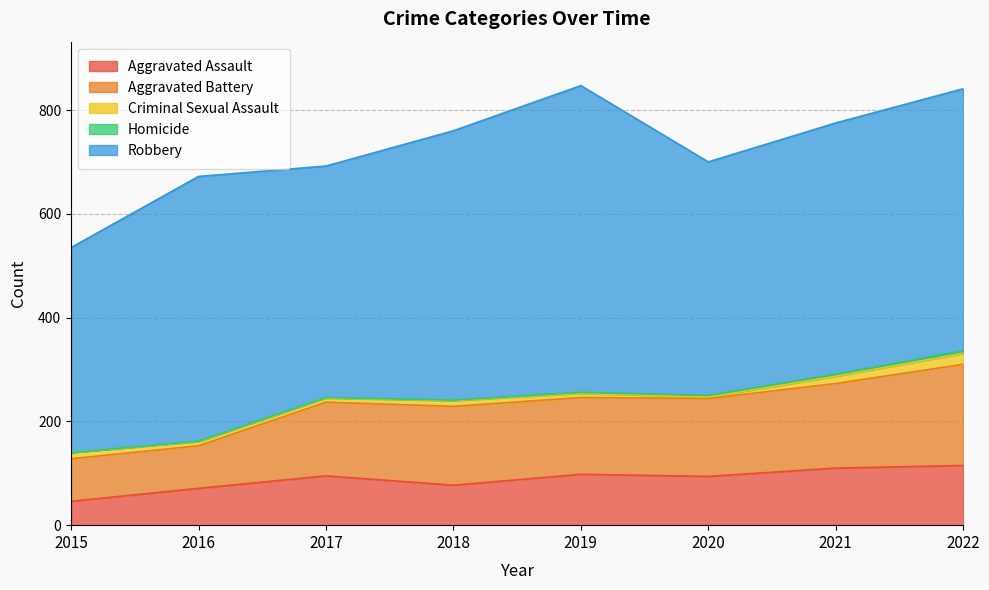

In Aggravated Battery, how many points are lower than both neighbors (excluding endpoints)?

1